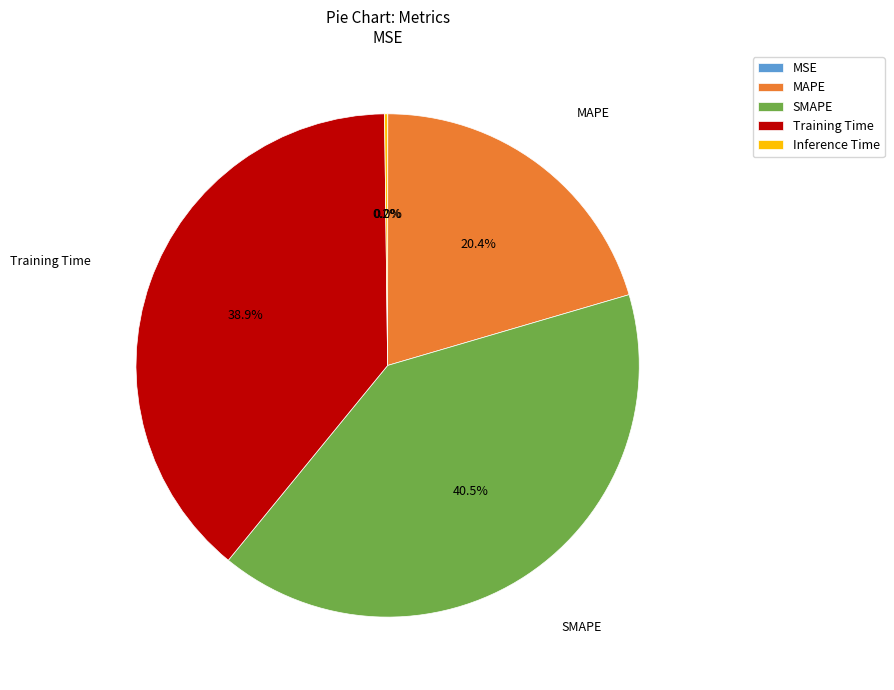

Is there a majority slice in this chart?

No